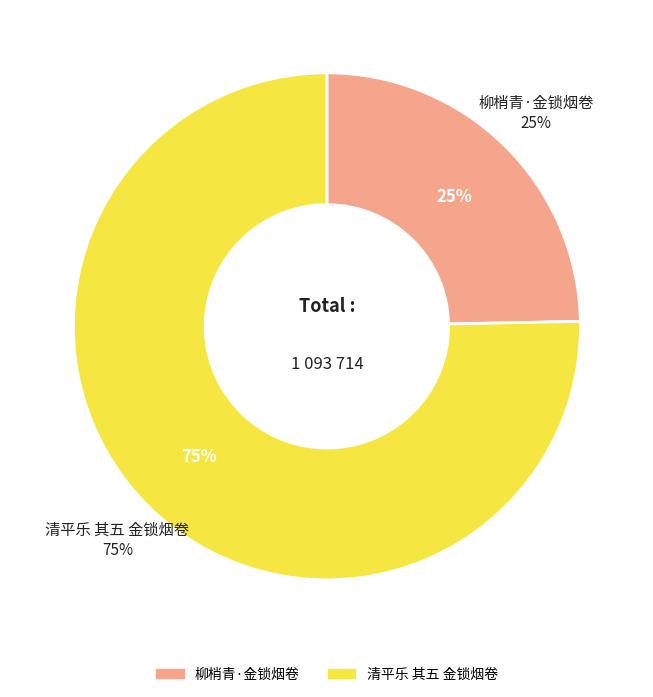

What is the smallest slice in the pie chart?

柳梢青·金锁烟卷